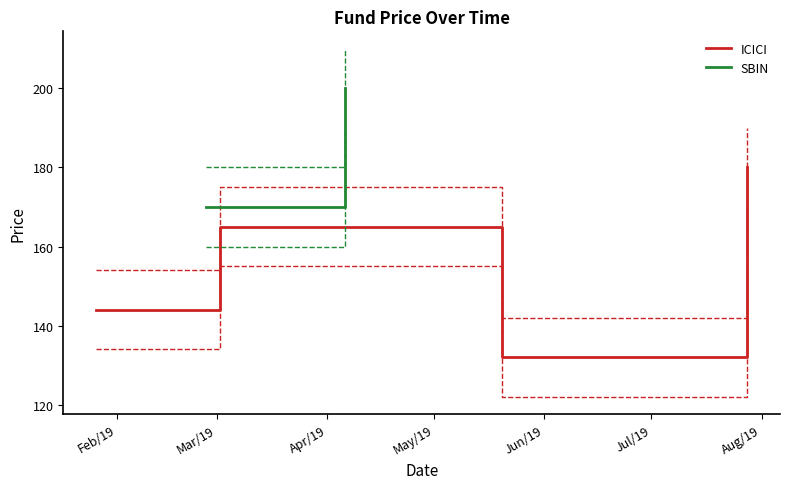

What is the highest value of the ICICI series?

180